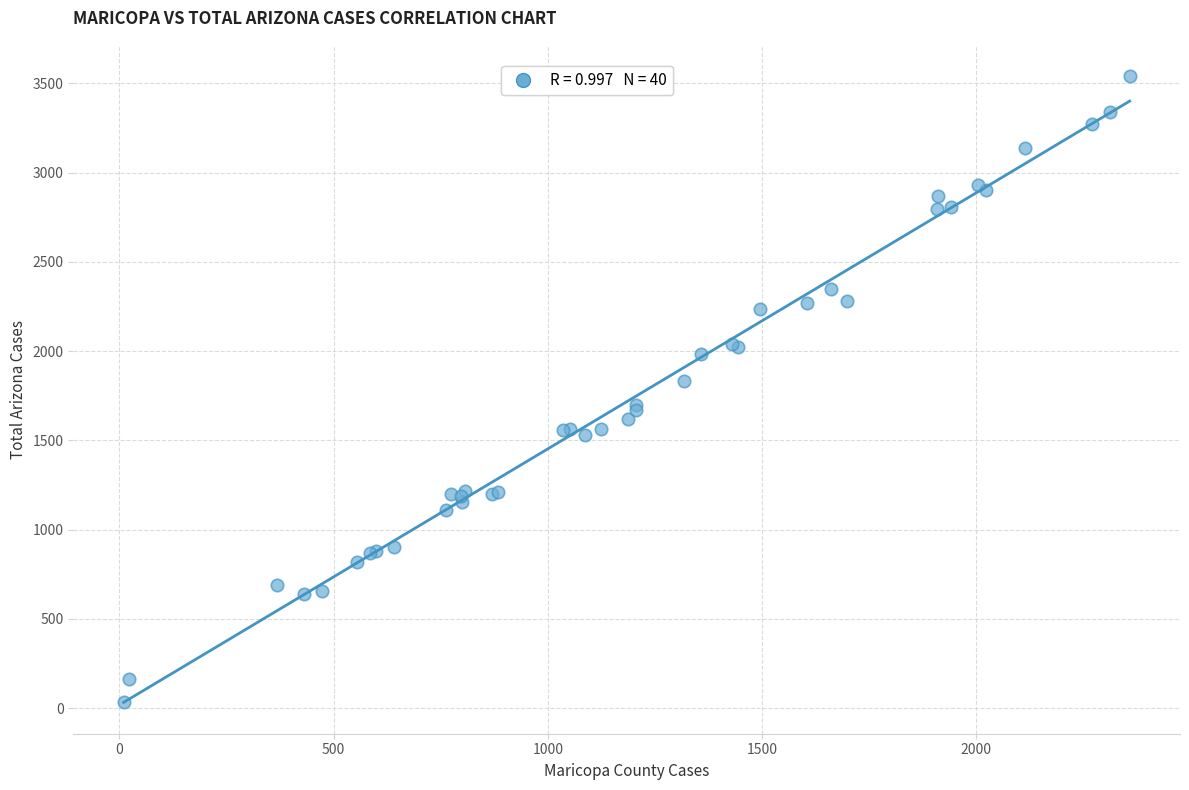

What Y value in the scatter plot is closest to 1789?

1831